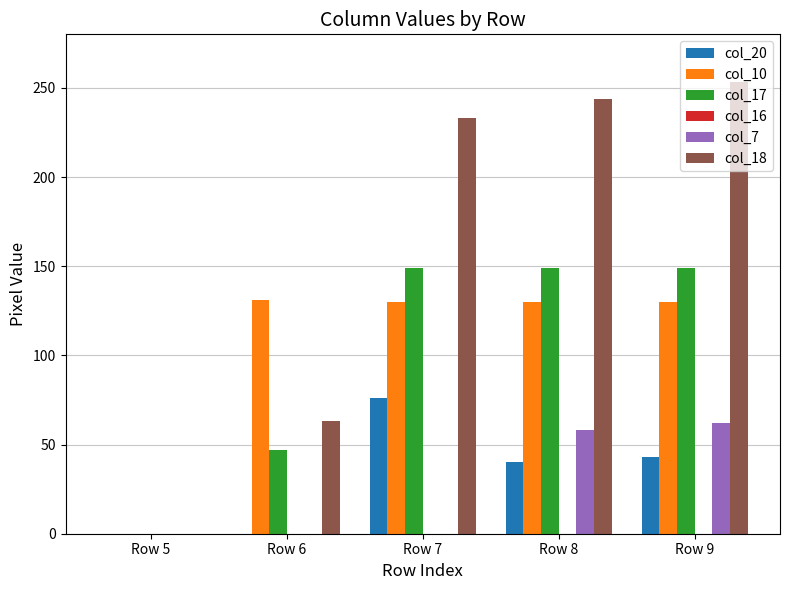

At which category is the sum across all series the highest?

Row 9